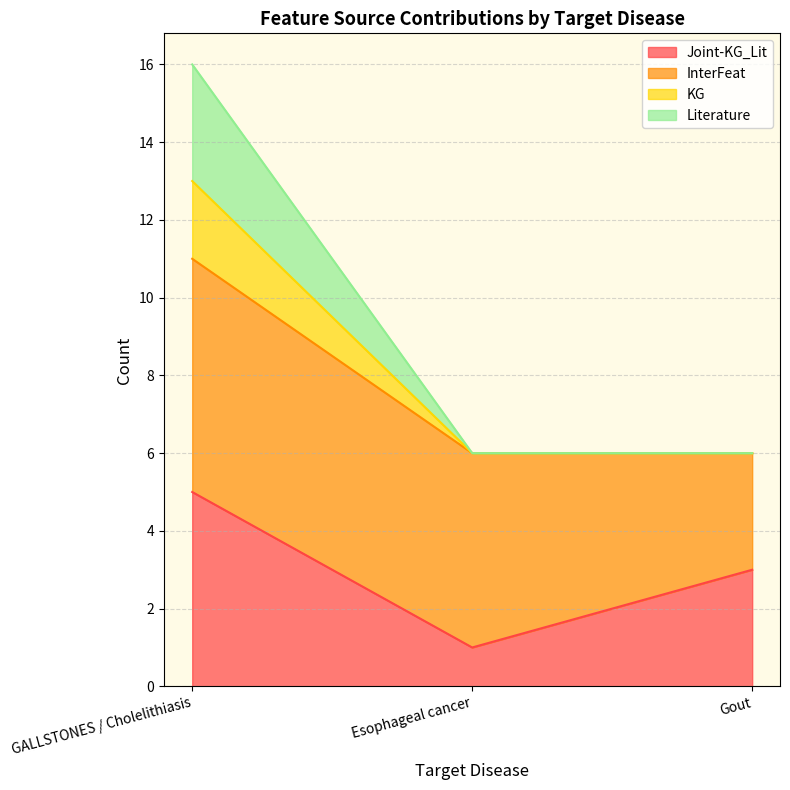

At which label does KG reach its minimum?

Esophageal cancer